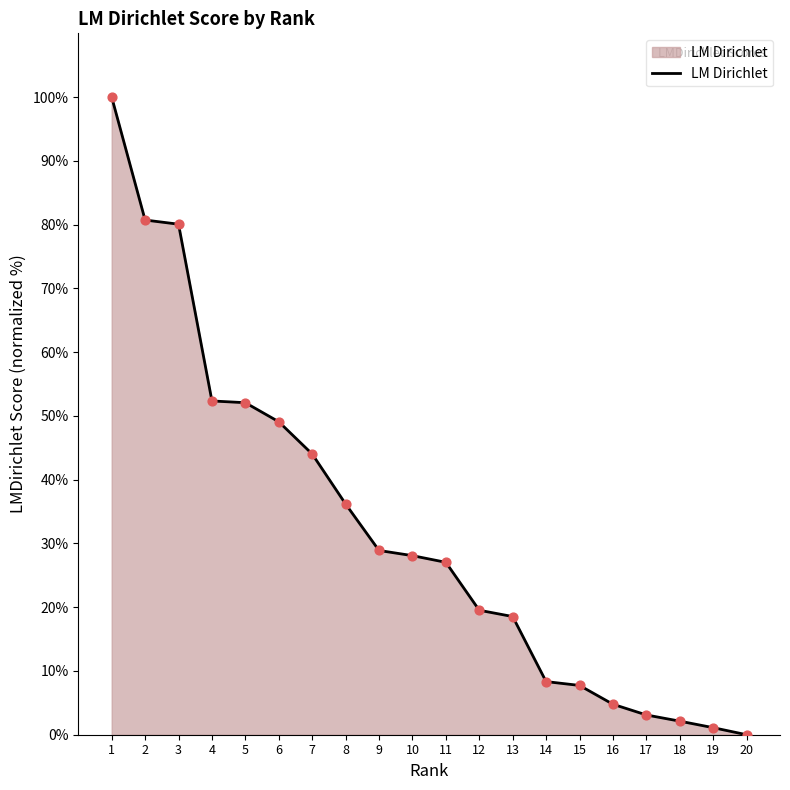

What is the ratio of the value at 9 to the value at 1?

0.3